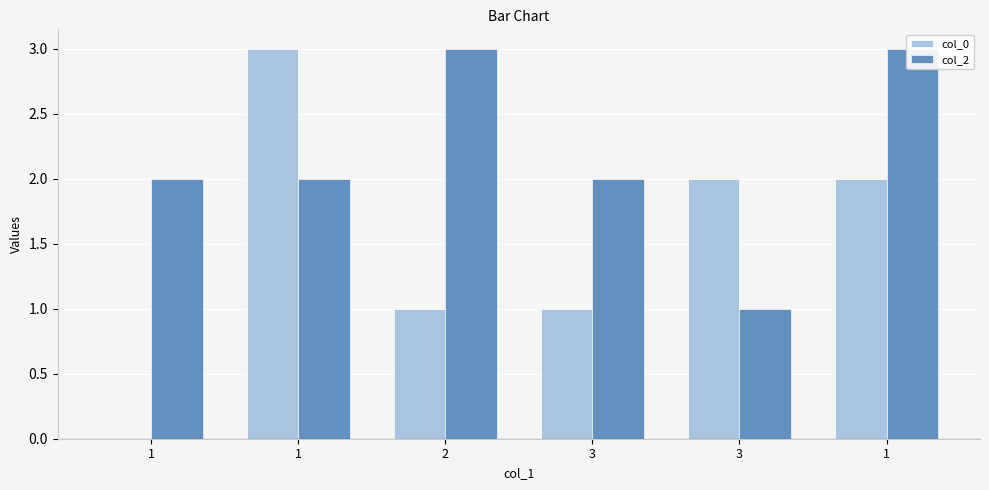

What is the difference between the col_2 values at 2 and 1?

1